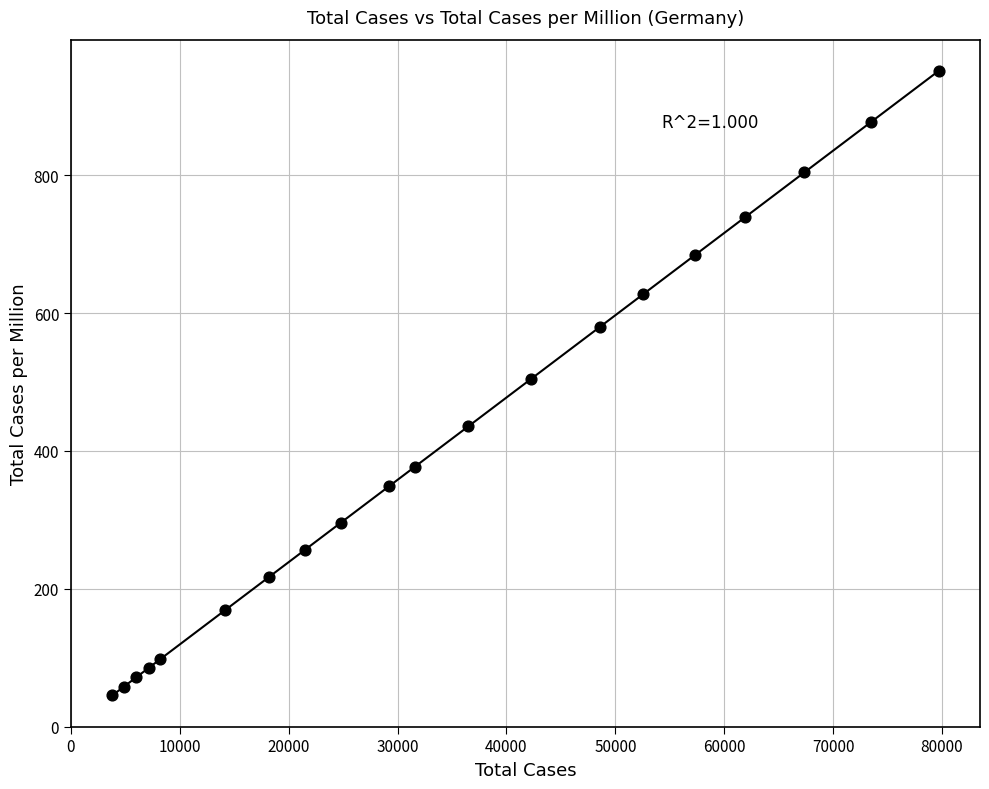

What is the range of X values (max minus min)?

75901.0